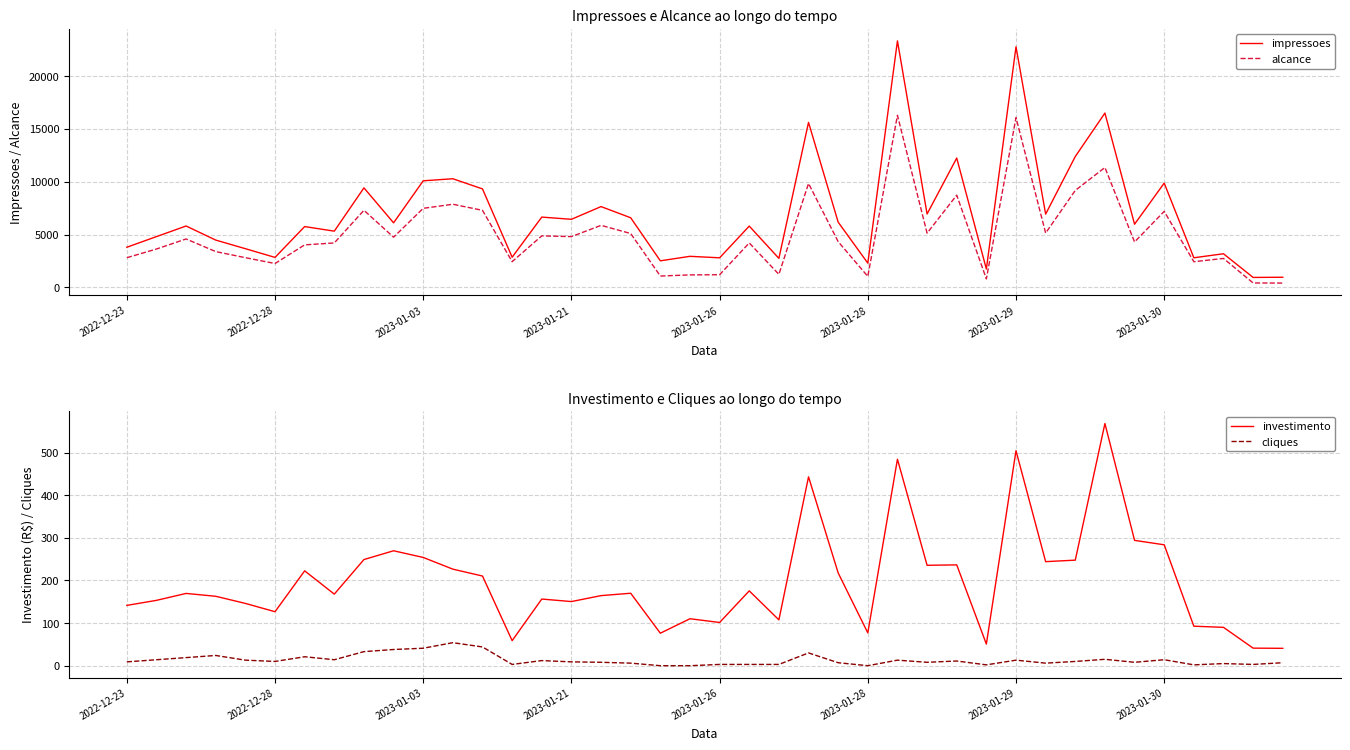

What is the maximum value for alcance?

16288